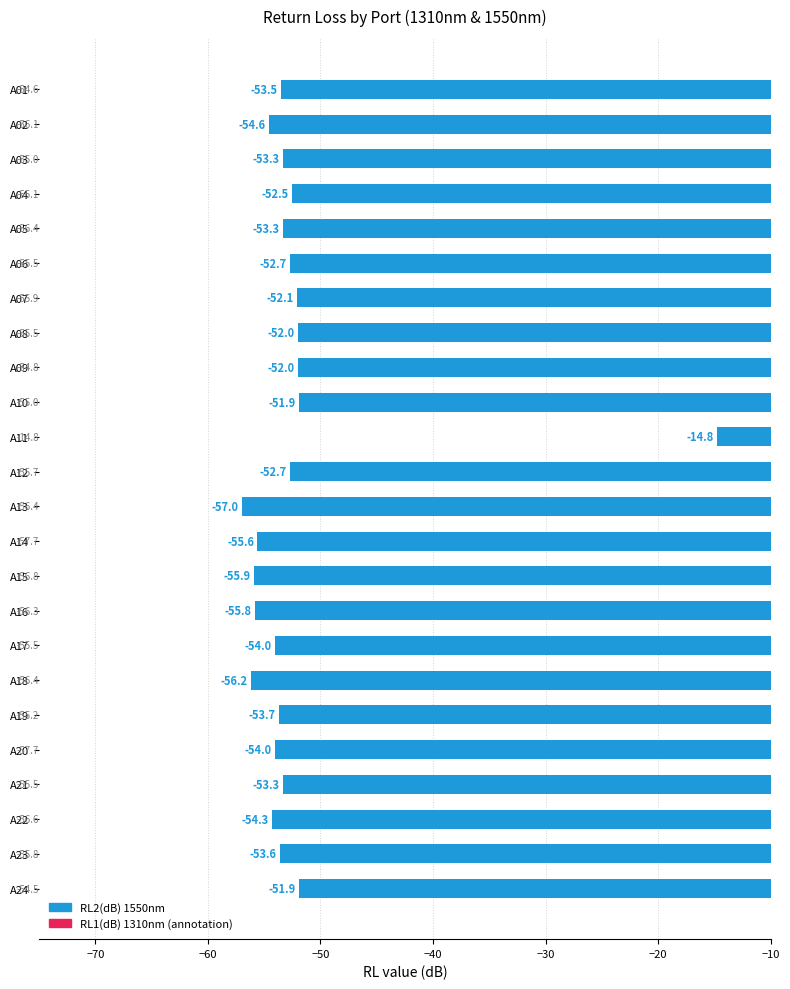

What is the average value?

-52.1